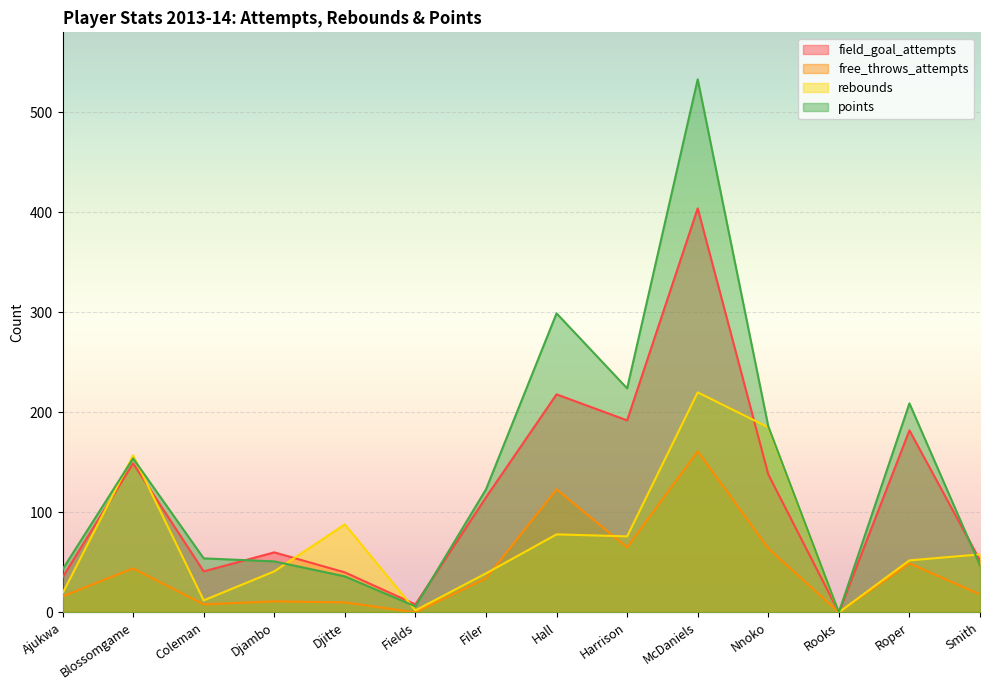

What is the maximum value shown in the chart?

533